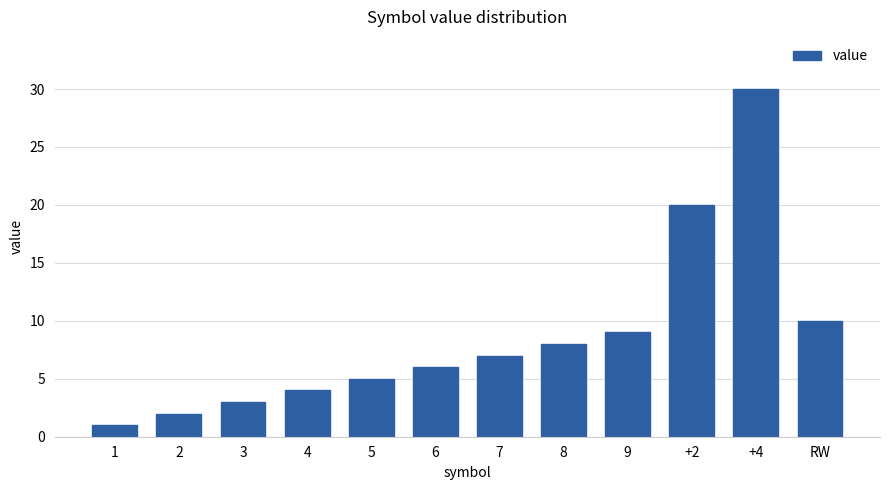

List the labels in order of value, smallest first.

1, 2, 3, 4, 5, 6, 7, 8, 9, RW, +2, +4